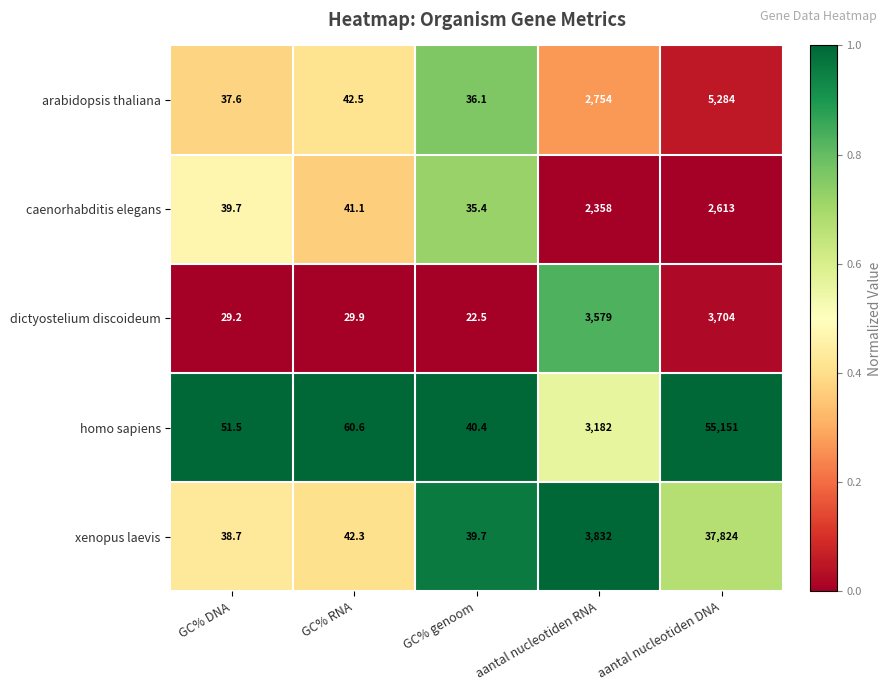

At which category is the sum across all series the highest?

aantal nucleotiden DNA